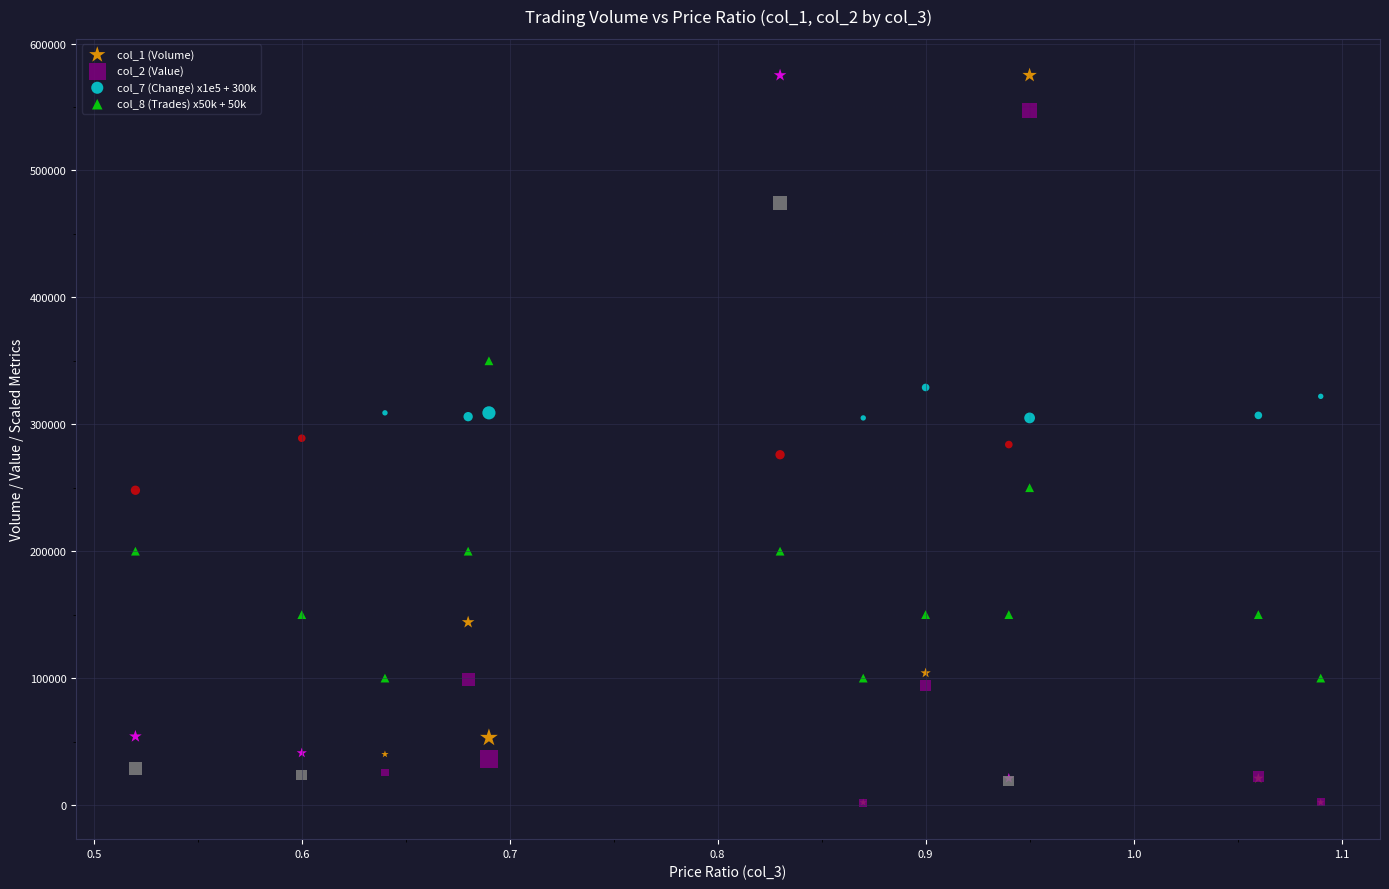

What are all the series names shown in the legend?

col_1 (Volume), col_2 (Value), col_7 (Change) x1e5 + 300k, col_8 (Trades) x50k + 50k